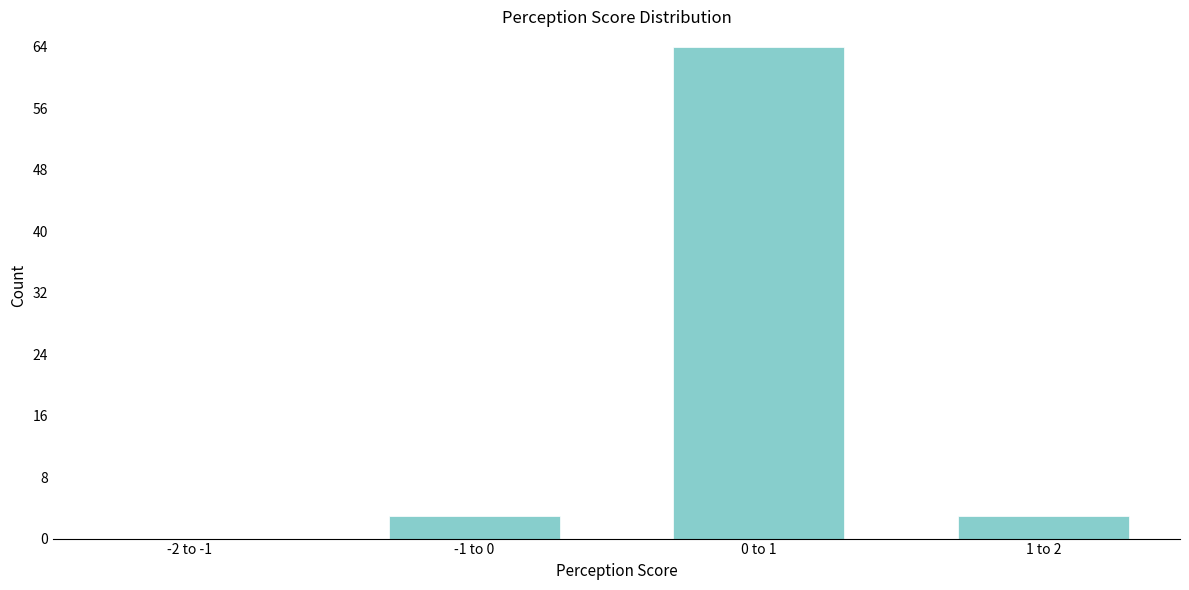

Reading right to left, list all the values displayed in this chart.

1 to 2=3	0 to 1=64	-1 to 0=3	-2 to -1=0